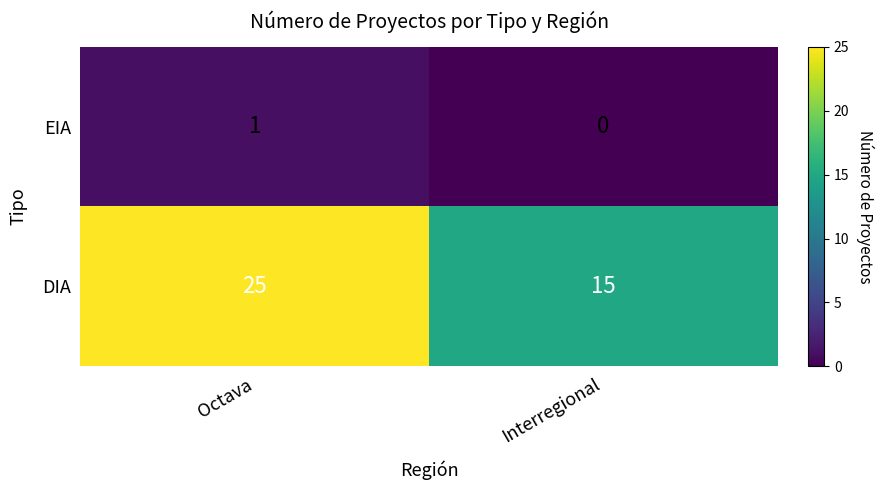

Which series has the widest spread of values?

DIA